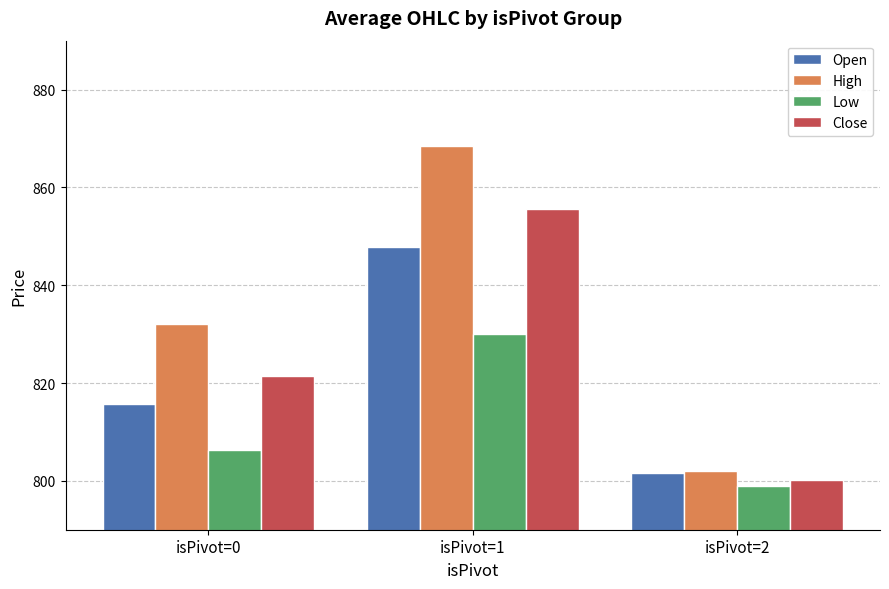

What is the total value across all series at isPivot=2?

3202.9